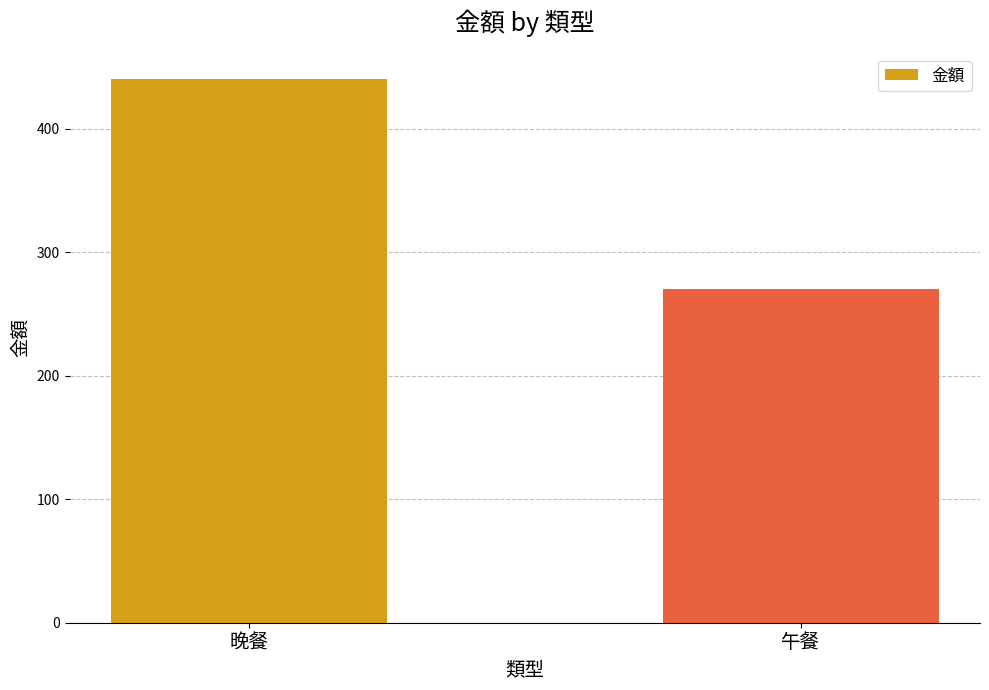

Which label corresponds to the smallest value in the chart?

午餐